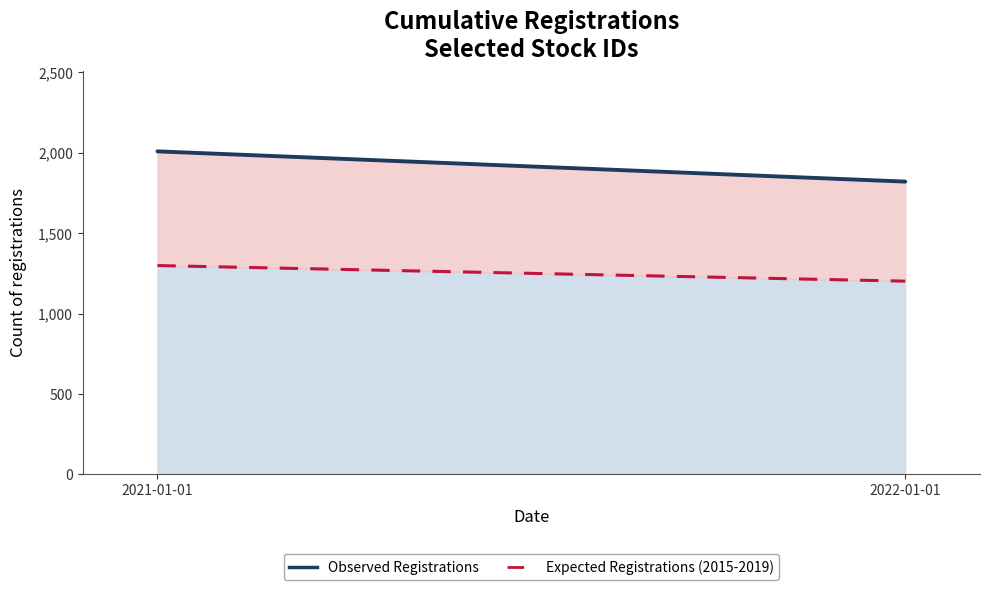

Reading right to left, transcribe all the data shown in this chart.

Observed Registrations: 2022-01-01=1821	2021-01-01=2009
Expected Registrations (2015-2019): 2022-01-01=1202	2021-01-01=1299